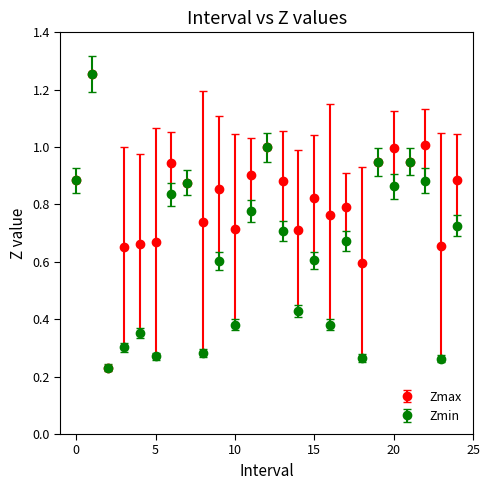

What are all the series names shown in the legend?

Zmax, Zmin